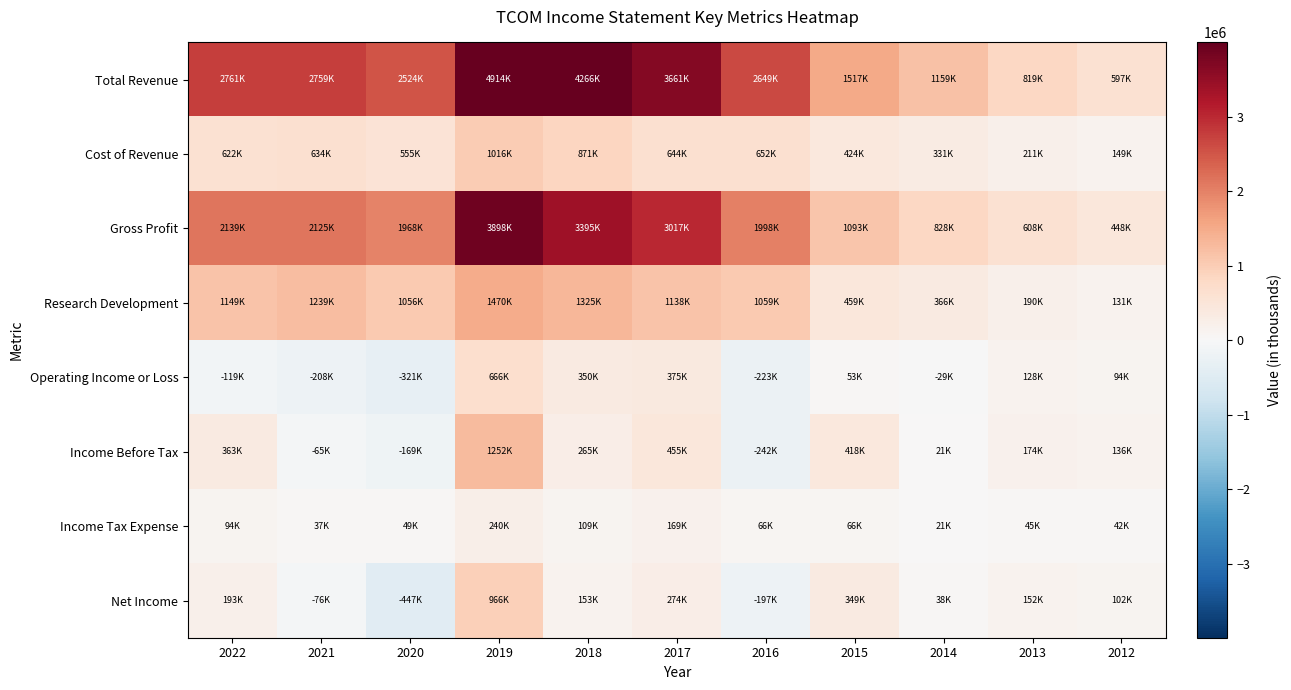

Reading right to left, transcribe all the data shown in this chart.

Total Revenue: 2012=596700	2013=819400	2014=1159000	2015=1516900	2016=2649300	2017=3661300	2018=4266400	2019=4914100	2020=2523600	2021=2758800	2022=2761000
Cost of Revenue: 2012=148900	2013=211000	2014=331400	2015=423600	2016=651700	2017=644500	2018=871300	2019=1015700	2020=555400	2021=633500	2022=621800
Gross Profit: 2012=447800	2013=608500	2014=827700	2015=1093300	2016=1997600	2017=3016800	2018=3395000	2019=3898300	2020=1968200	2021=2125300	2022=2139200
Research Development: 2012=130800	2013=189500	2014=366200	2015=458900	2016=1059200	2017=1137900	2018=1325400	2019=1470100	2020=1056400	2021=1238900	2022=1149200
Operating Income or Loss: 2012=93900	2013=128200	2014=-29200	2015=53000	2016=-222700	2017=375000	2018=350200	2019=666200	2020=-320800	2021=-207600	2022=-118600
Income Before Tax: 2012=136400	2013=174100	2014=21400	2015=418300	2016=-242500	2017=454900	2018=264700	2019=1252000	2020=-168800	2021=-64900	2022=363100
Income Tax Expense: 2012=42300	2013=44700	2014=20600	2015=65500	2016=65900	2017=169300	2018=109300	2019=240000	2020=48900	2021=37200	2022=94000
Net Income: 2012=102500	2013=151900	2014=38300	2015=349100	2016=-197100	2017=274000	2018=153200	2019=966000	2020=-447400	2021=-75800	2022=193300